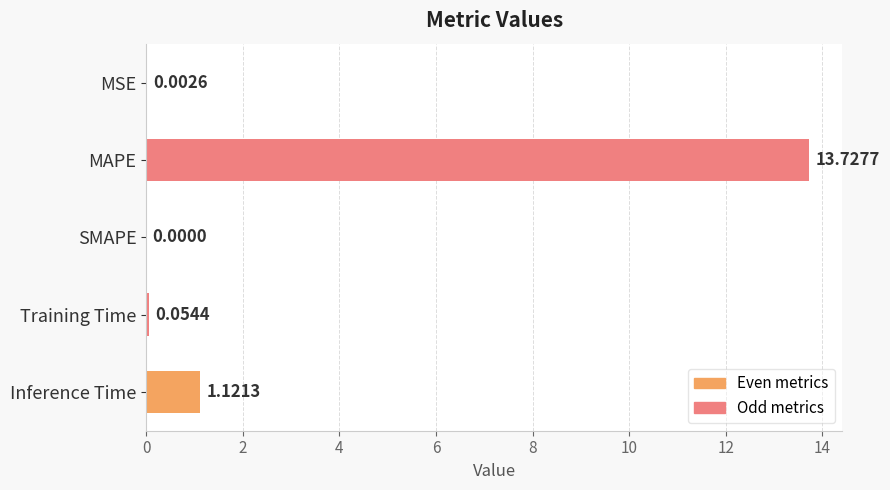

Where is the data nearest to the value 6?

Inference Time